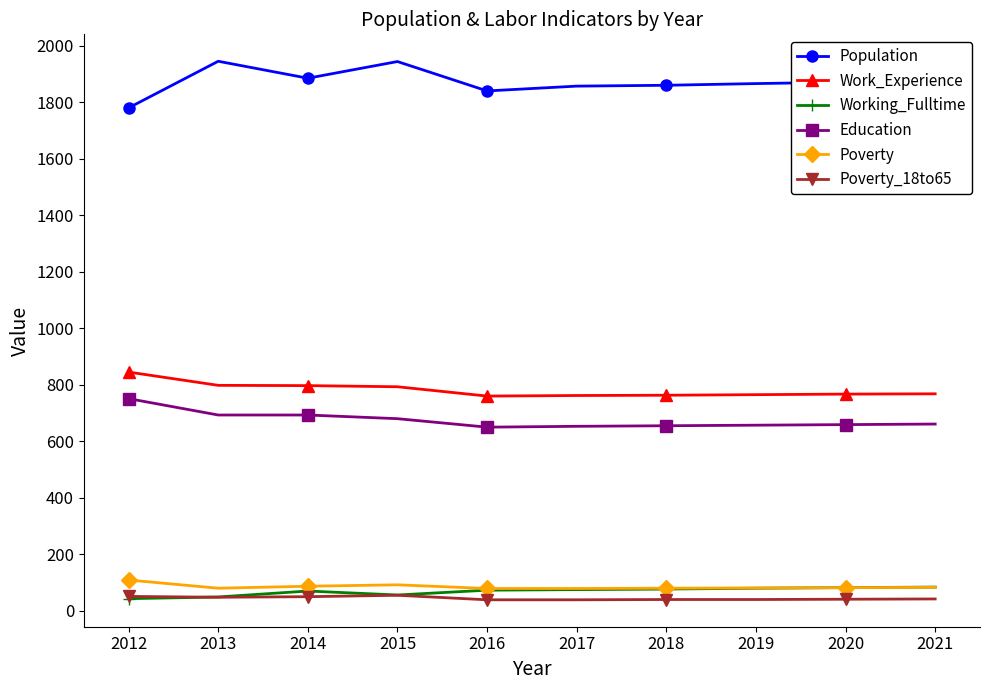

What is the value of the Education point at the 2nd from the left?

693